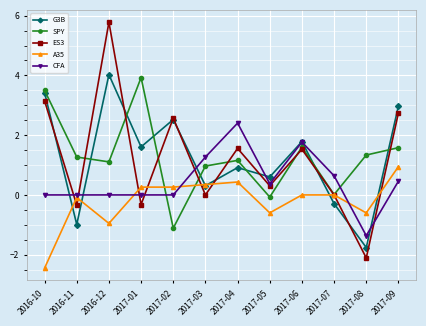

What is the difference between the second highest and minimum values in the ES3 series?

5.3